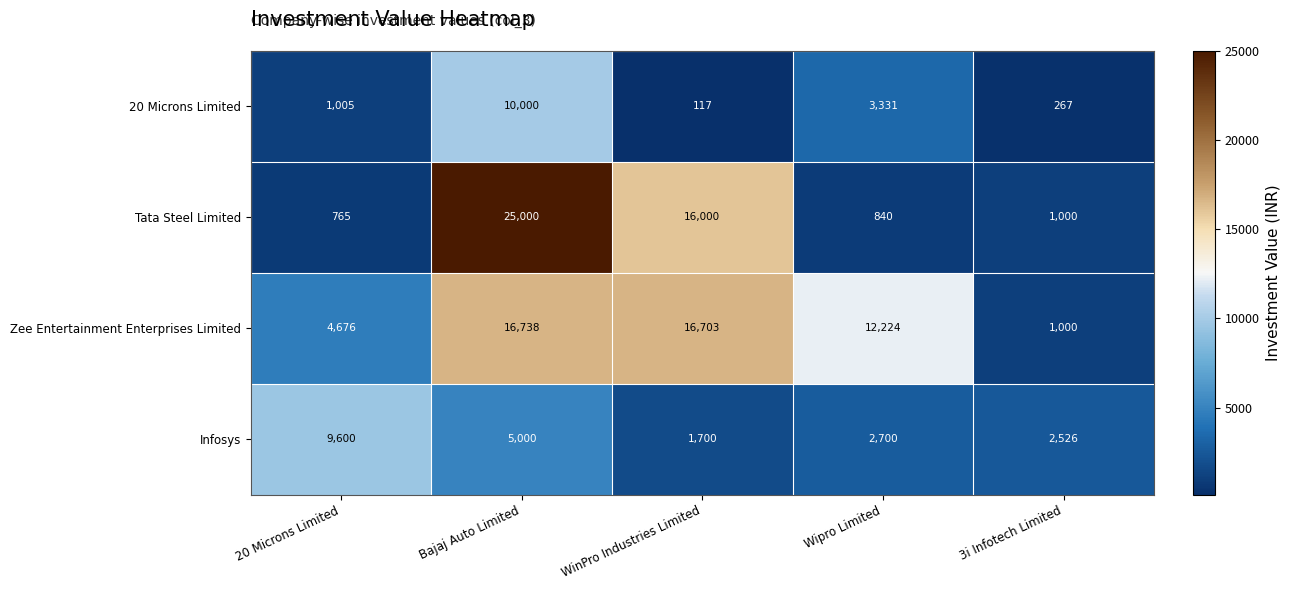

Reading left to right, what are all the values shown in this chart?

20 Microns Limited: 20 Microns Limited=1005	Bajaj Auto Limited=10000	WinPro Industries Limited=117	Wipro Limited=3331	3i Infotech Limited=267
Tata Steel Limited: 20 Microns Limited=765	Bajaj Auto Limited=25000	WinPro Industries Limited=16000	Wipro Limited=840	3i Infotech Limited=1000
Zee Entertainment Enterprises Limited: 20 Microns Limited=4676	Bajaj Auto Limited=16738	WinPro Industries Limited=16703	Wipro Limited=12224	3i Infotech Limited=1000
Infosys: 20 Microns Limited=9600	Bajaj Auto Limited=5000	WinPro Industries Limited=1700	Wipro Limited=2700	3i Infotech Limited=2526